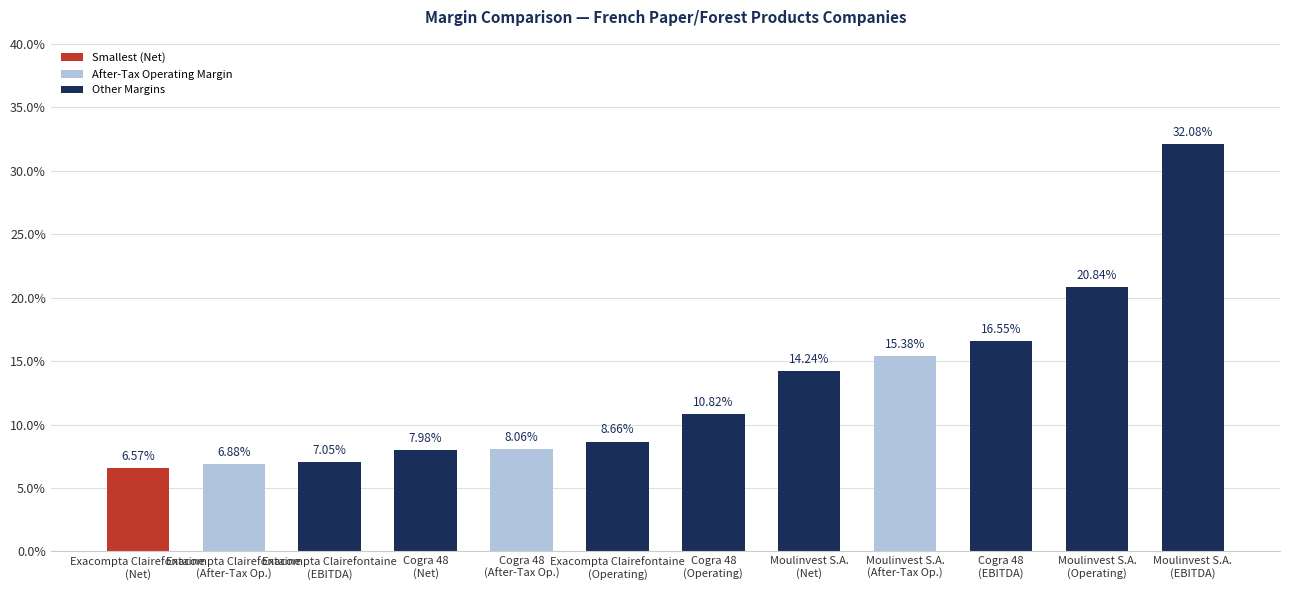

Does the chart contain any negative values?

No